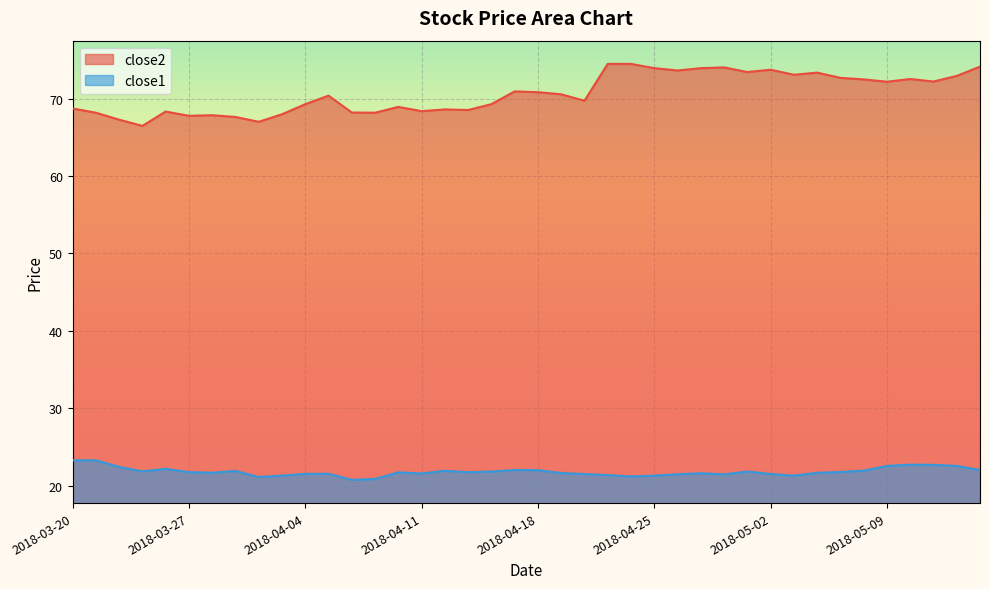

Count the number of categories in the chart.

40